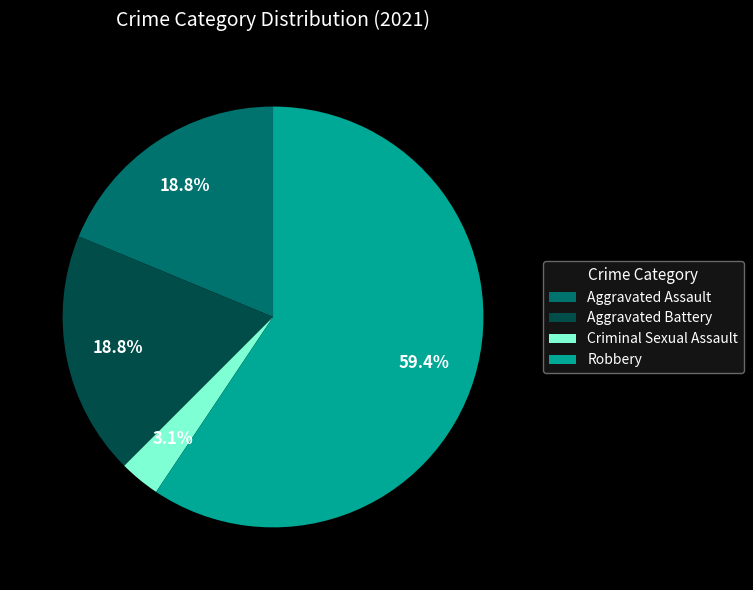

Which slice is the largest?

Robbery